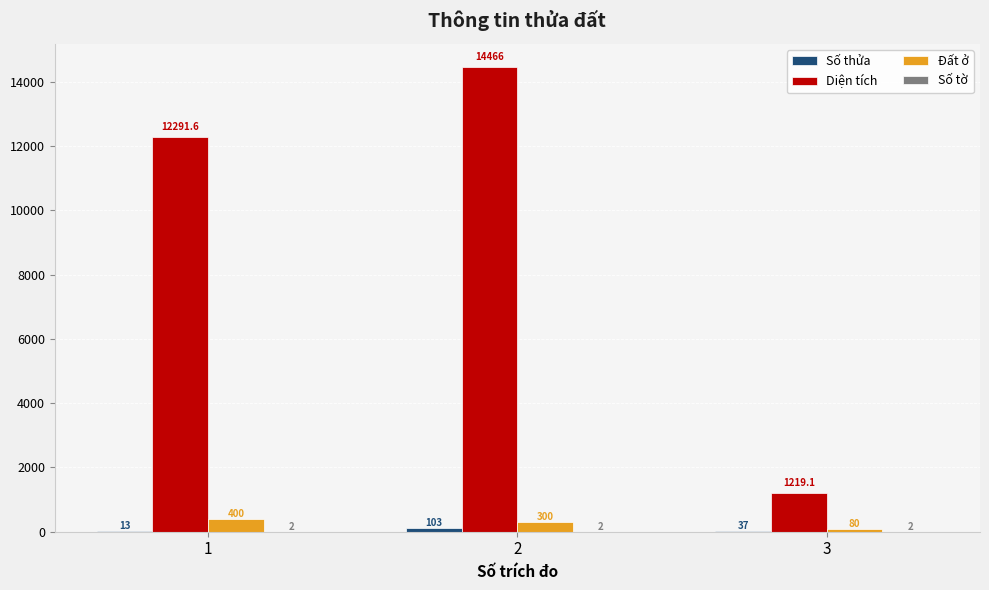

What is the greatest value displayed?

14466.0